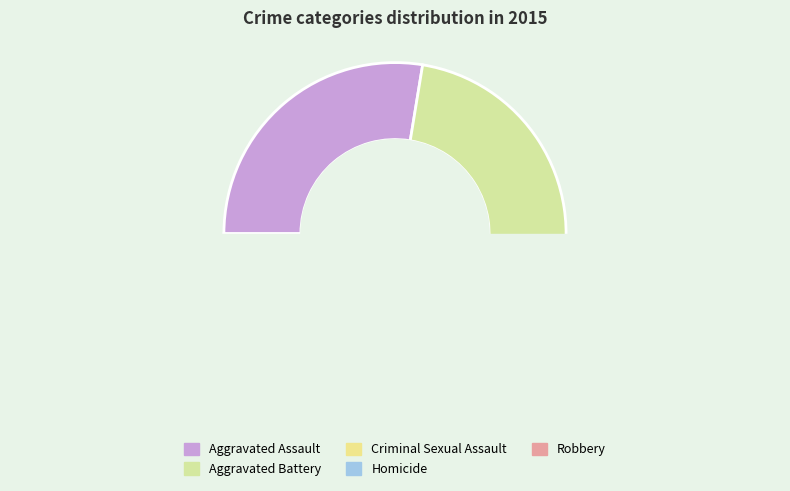

What is the smallest slice in the pie chart?

Homicide